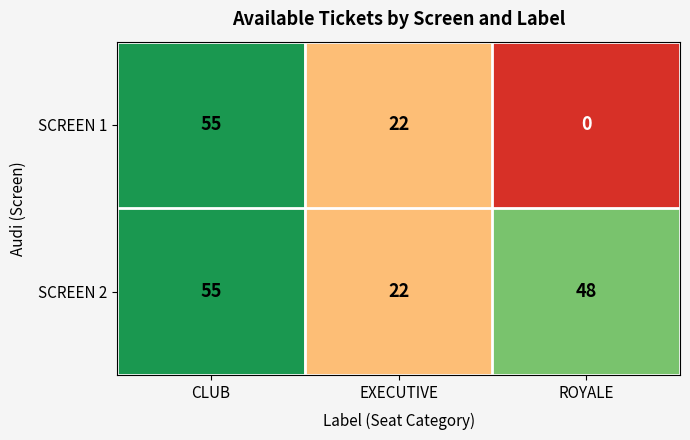

At how many categories does at least one series exceed 42?

2